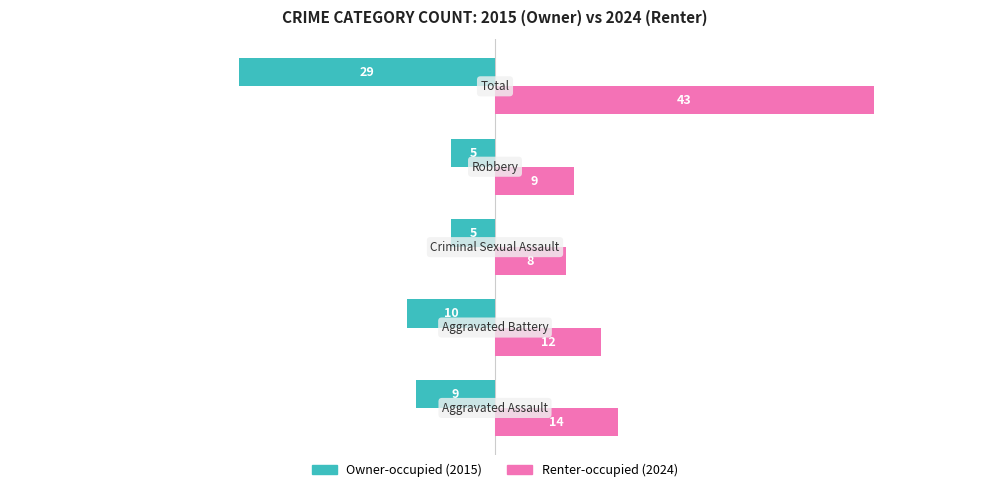

What is the smallest value displayed?

-29